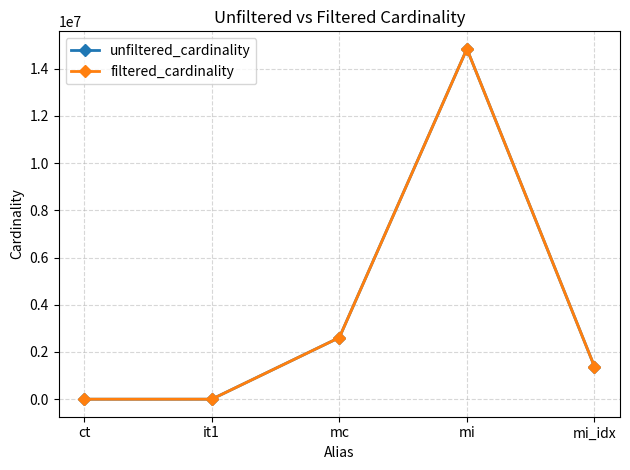

At how many categories does at least one series exceed 12421048?

1